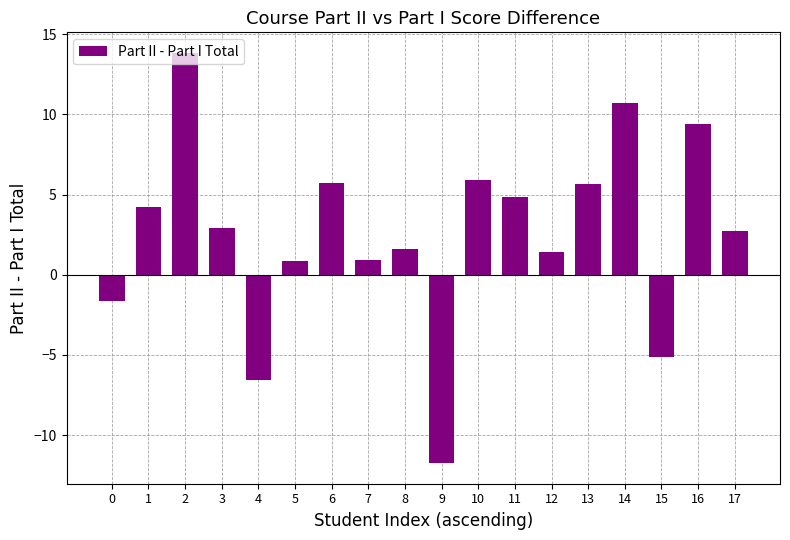

What is the maximum value shown in the chart?

13.8